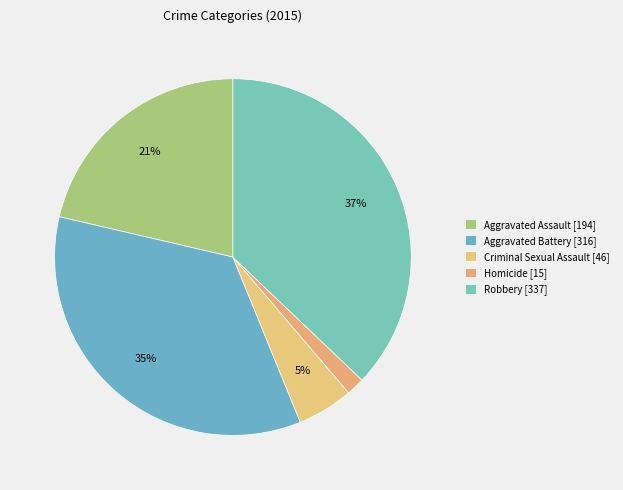

True or false: Criminal Sexual Assault accounts for 17% of the total.

False